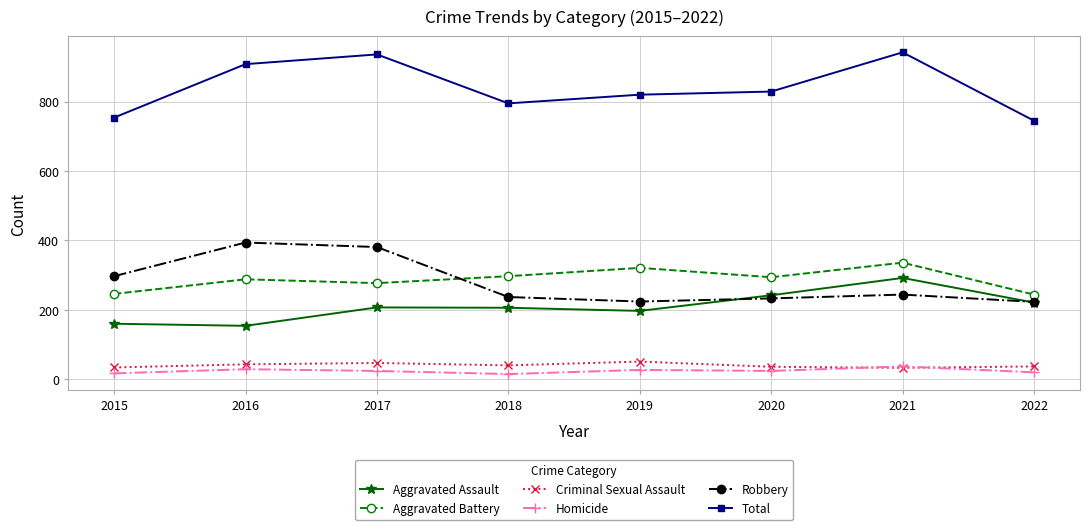

True or false: Total has a value of 795 at 2018.

True